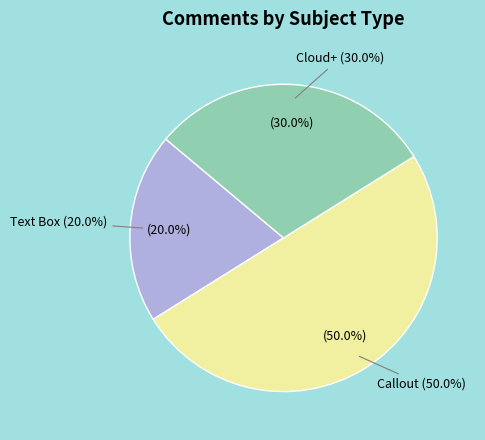

Which category has the smallest portion of the pie?

Text Box